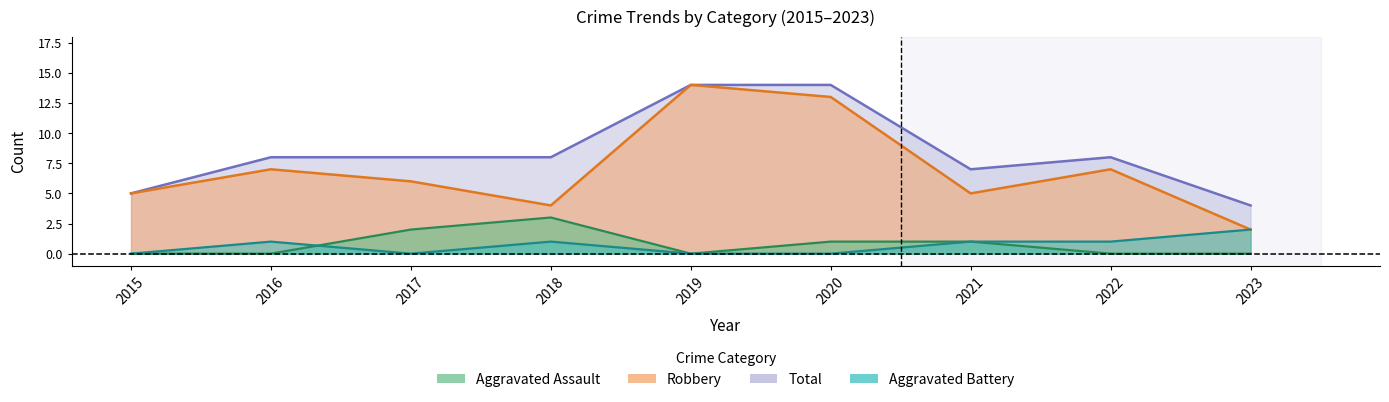

Does the chart display data point markers on the line(s)?

No